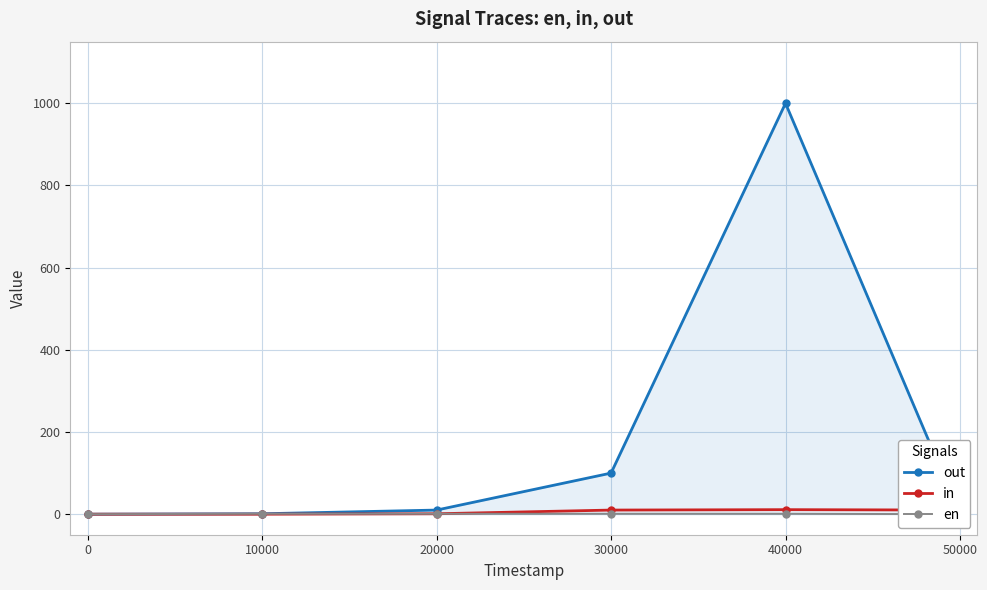

What is the sum of all en values?

4